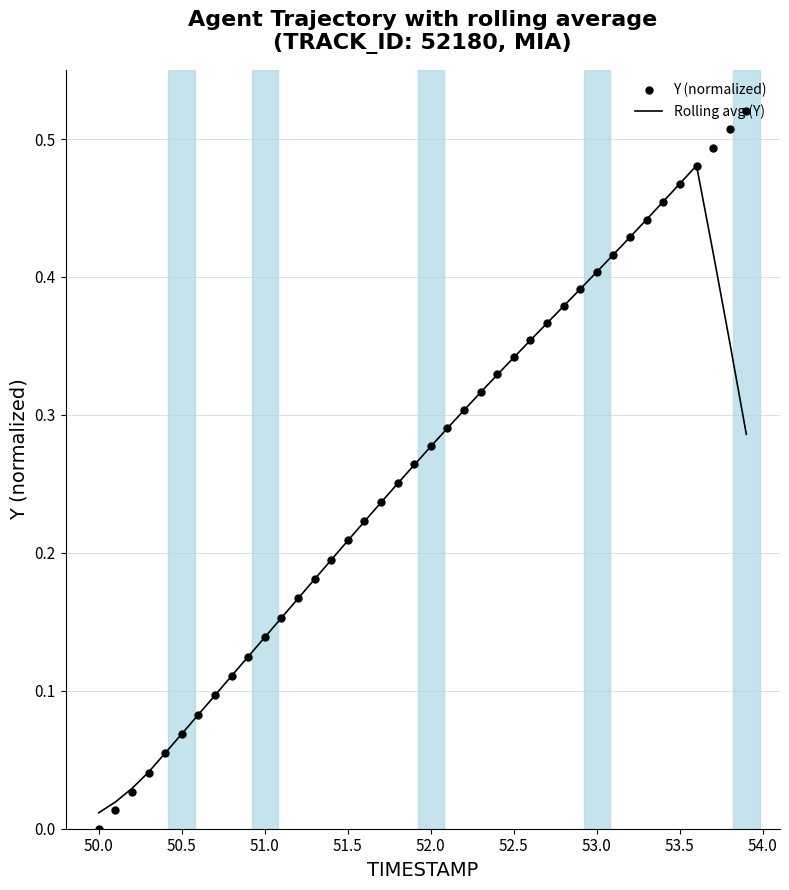

Which series has the widest spread of Y values?

Y (normalized)